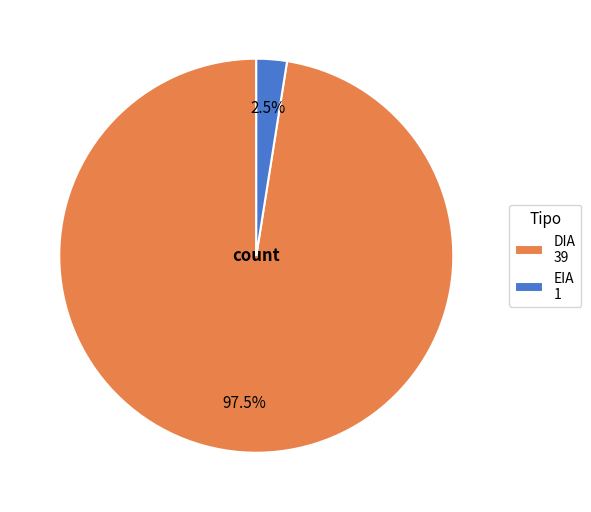

Is there a majority slice in this chart?

Yes